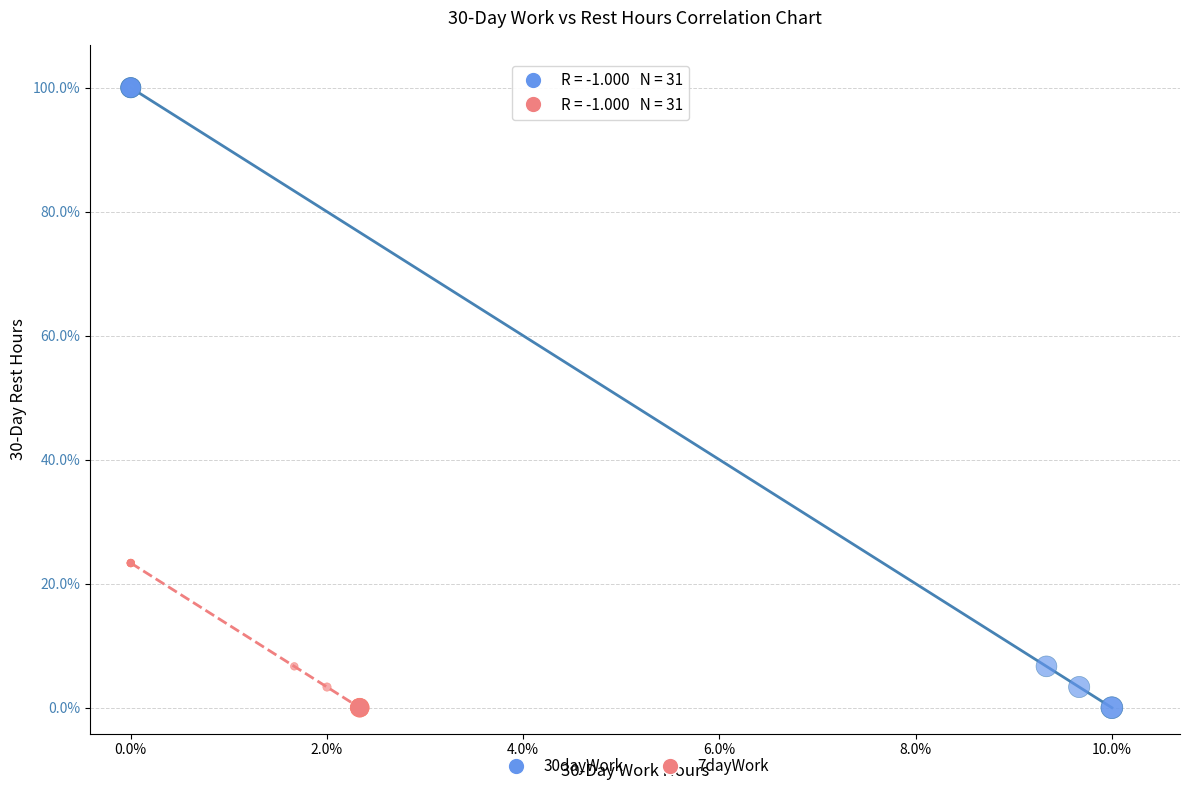

What are all the series names shown in the legend?

30dayWork, 7dayWork